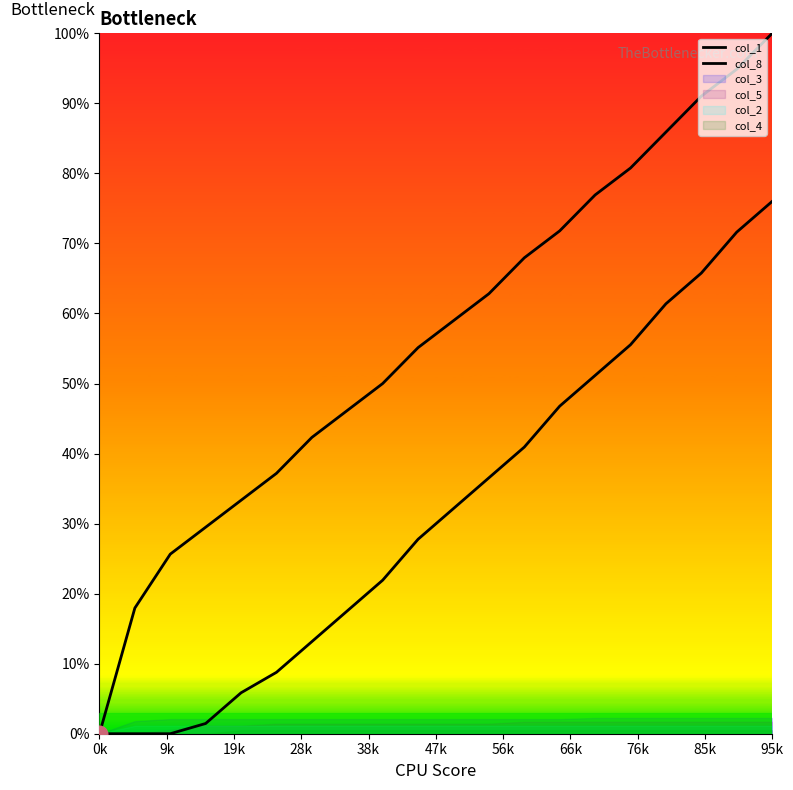

True or false: col_8 has more than 2 interior local peaks.

False